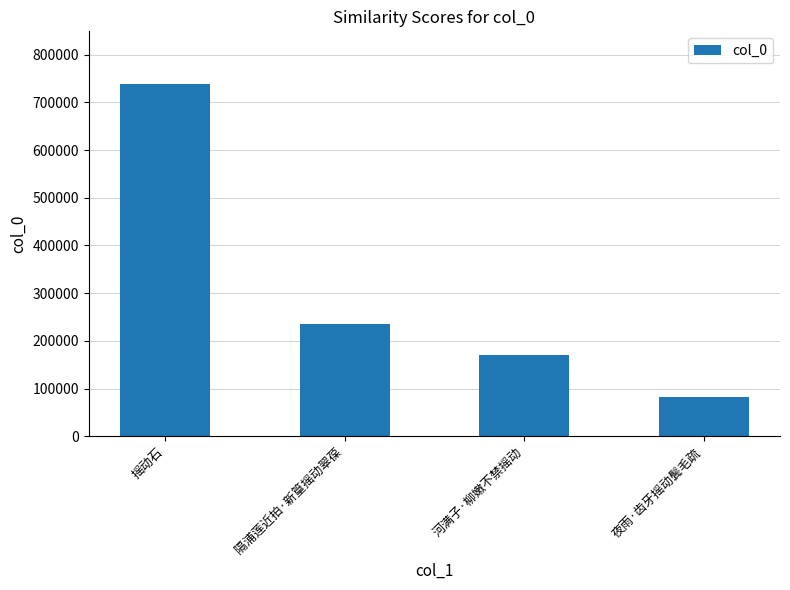

Which label corresponds to the largest value in the chart?

摇动石